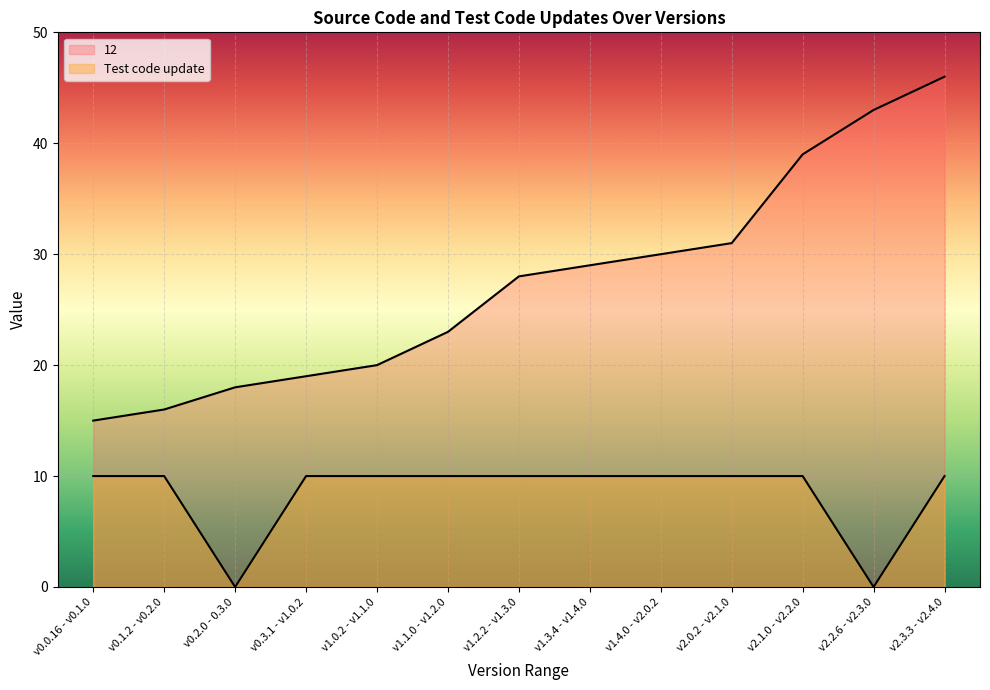

Does the chart display data point markers on the line(s)?

No